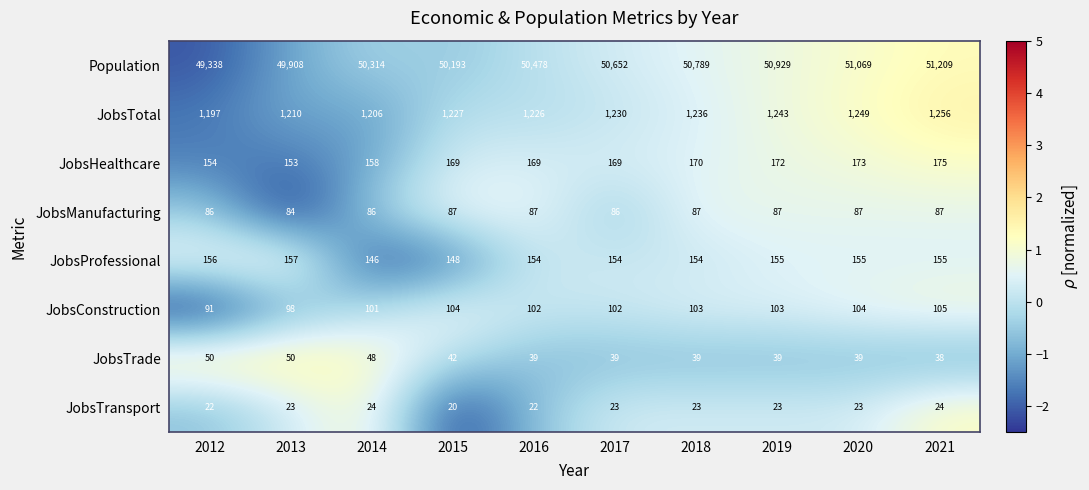

The Population series shows 49908 at 2013. True or false?

True